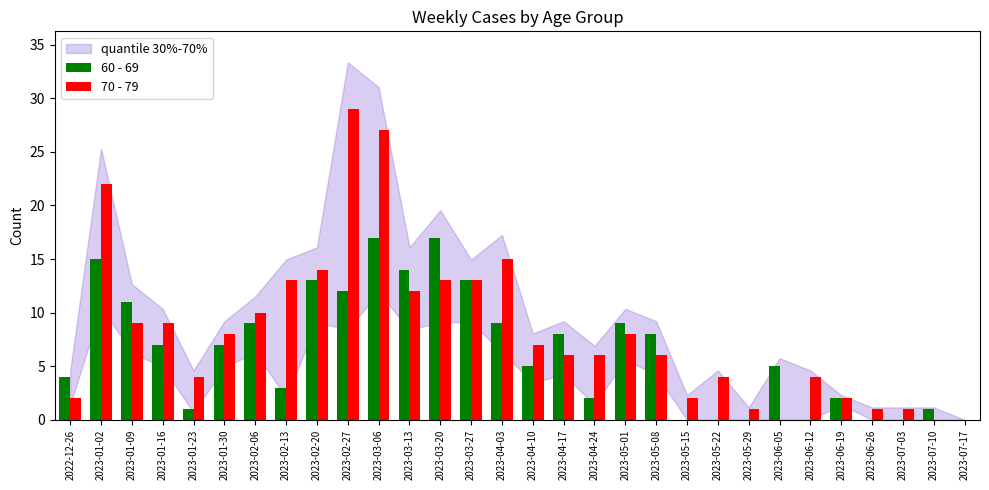

How many groups of bars are there?

30